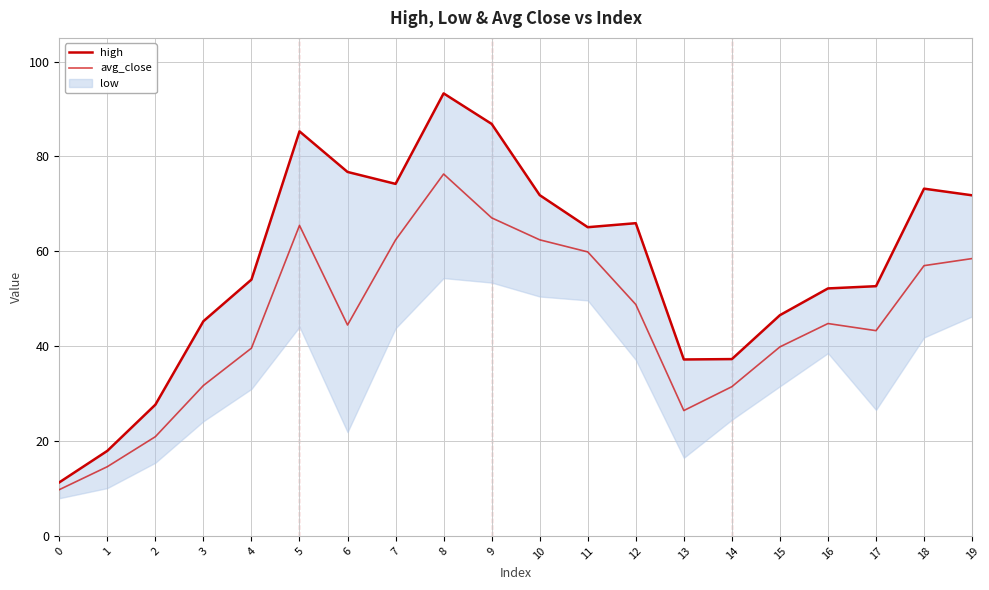

True or false: avg_close and high intersect in this chart.

False